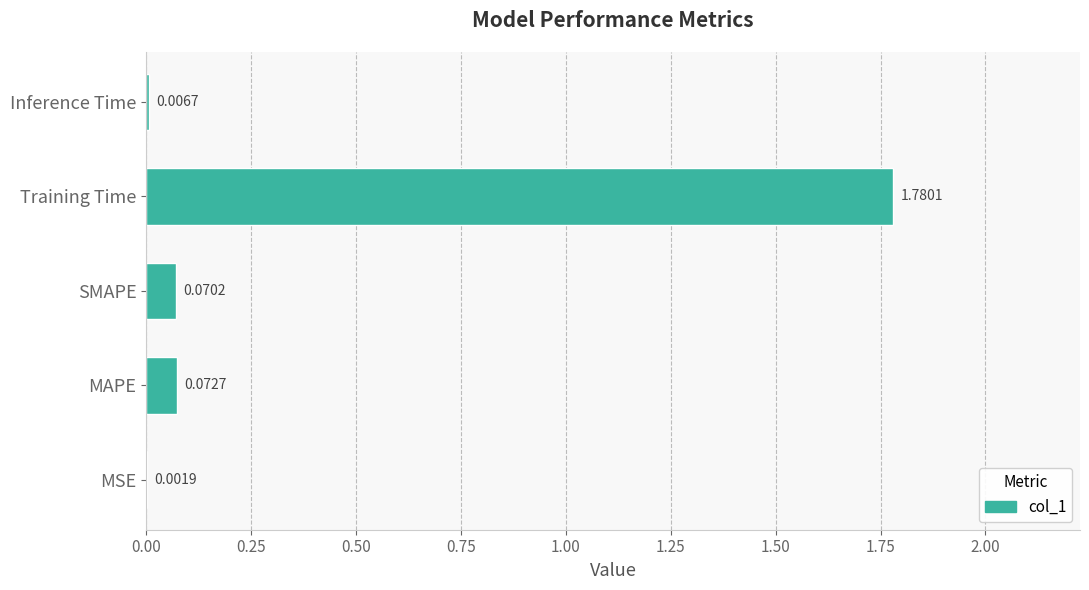

What is the change in value from MSE to Training Time?

+1.8